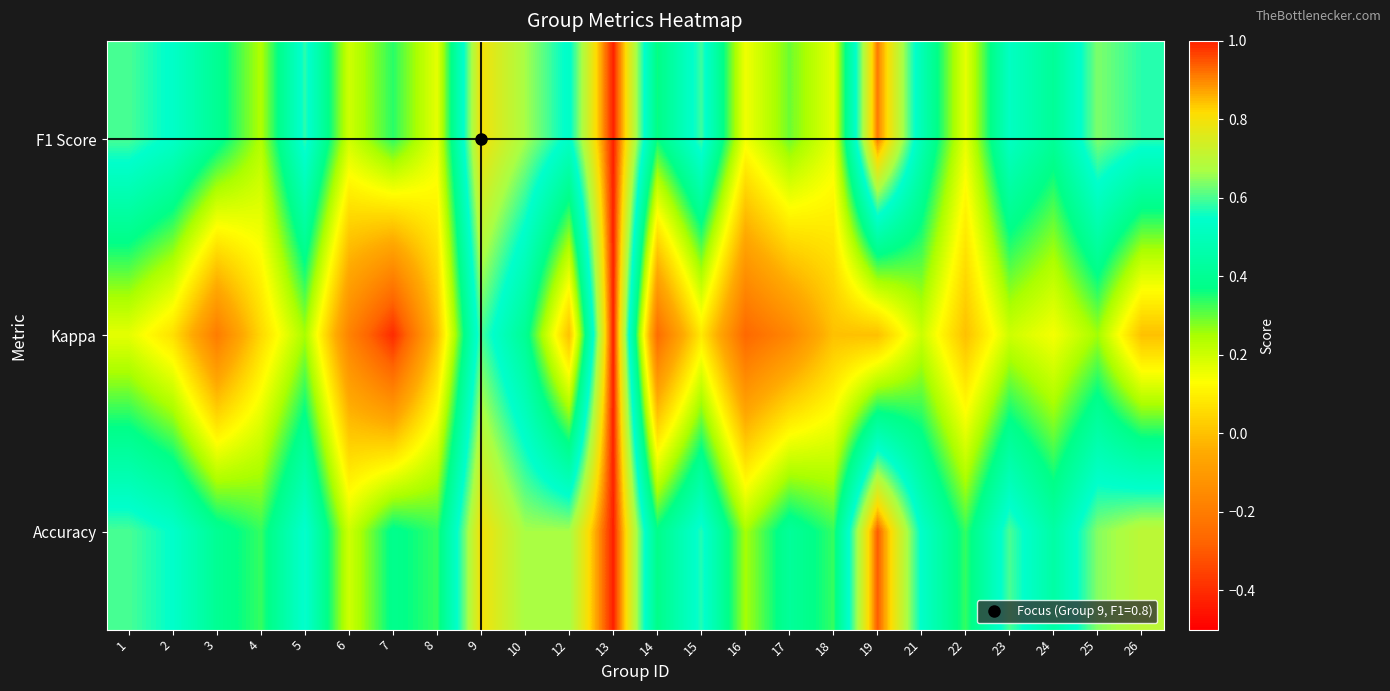

Which has a higher value, 23 or 10?

10